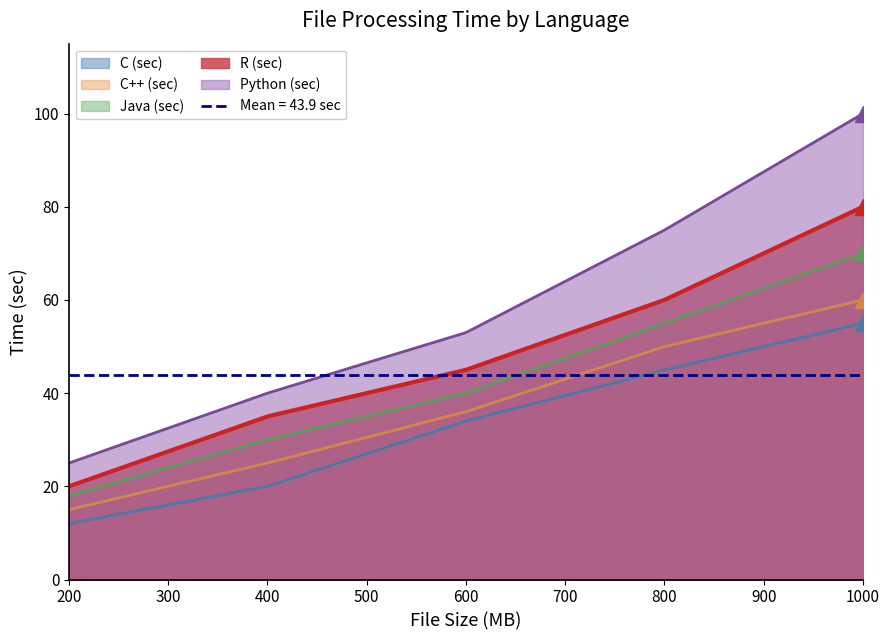

Reading right to left, transcribe all the data shown in this chart.

C (sec): 1000=55	800=45	600=34	400=20	200=12
C++ (sec): 1000=60	800=50	600=36	400=25	200=15
Java (sec): 1000=70	800=55	600=40	400=30	200=18
R (sec): 1000=80	800=60	600=45	400=35	200=20
Python (sec): 1000=100	800=75	600=53	400=40	200=25